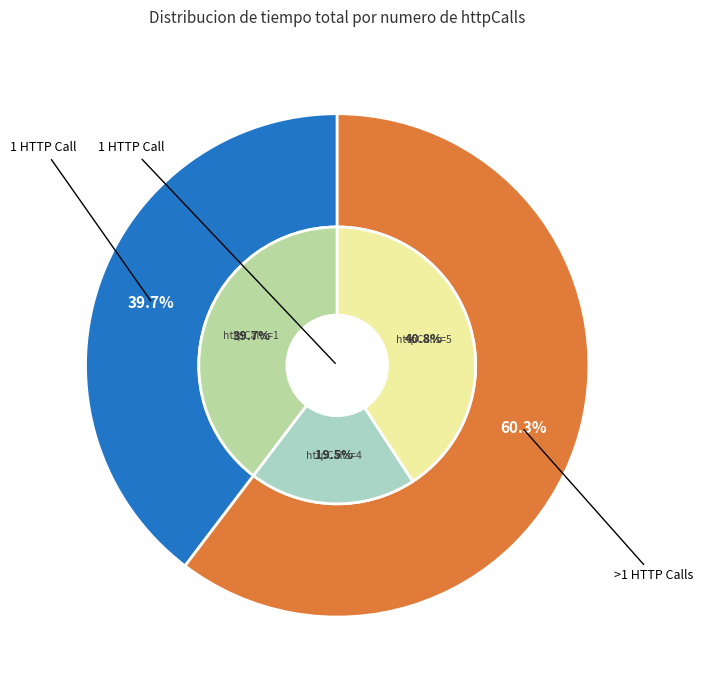

True or false: query_11518 accounts for 19% of the total.

False